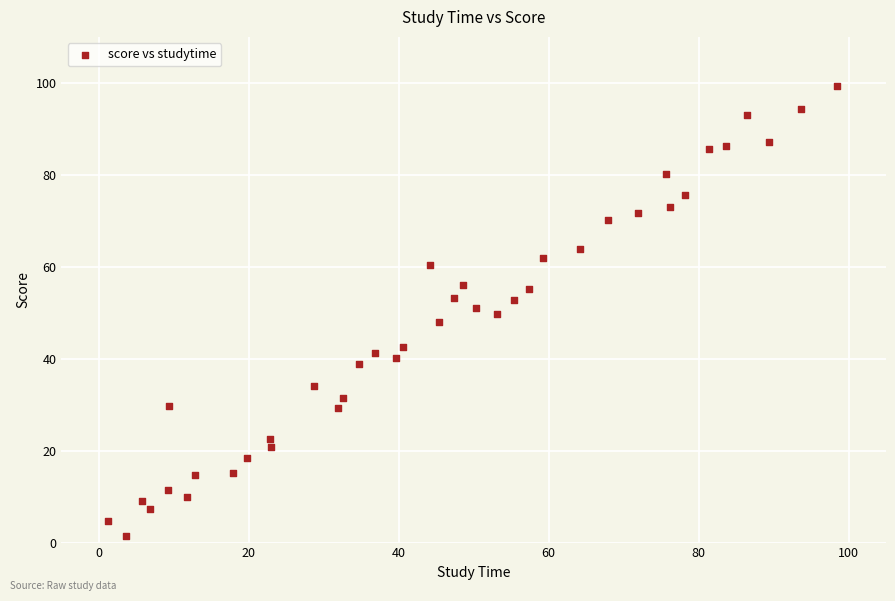

What is the range of Y values (max minus min)?

97.8